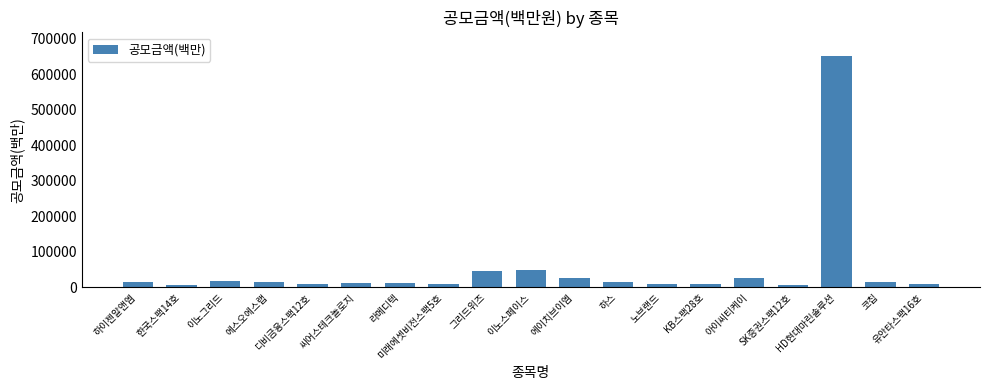

What is the average value?

51172